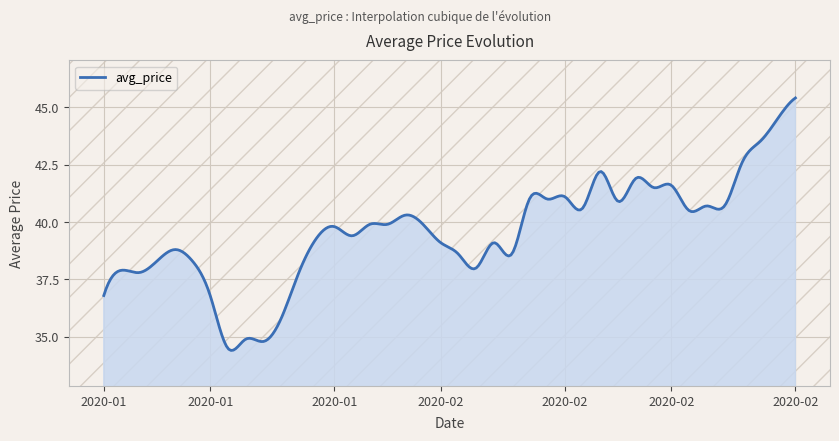

What is the greatest value displayed?

45.4